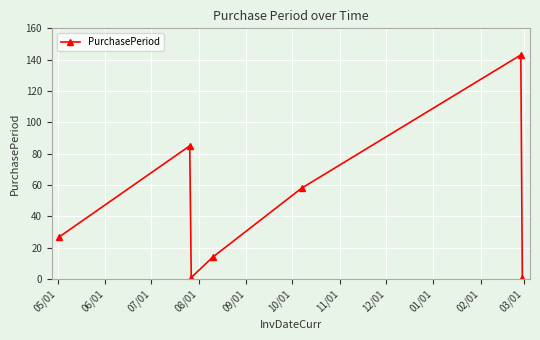

What is the maximum value shown in the chart?

143